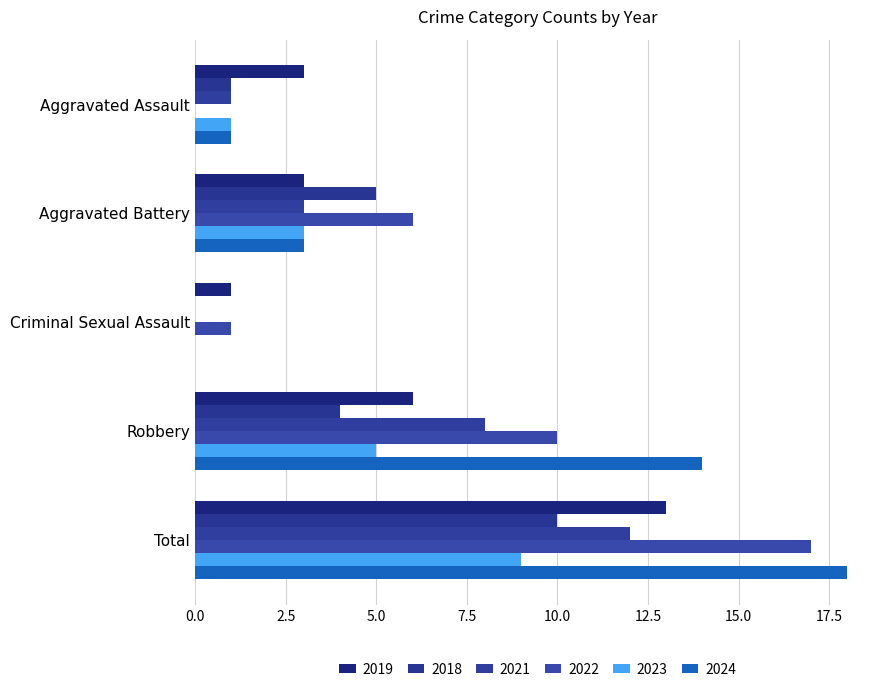

Is it true that 2021 equals 12 at Total?

True